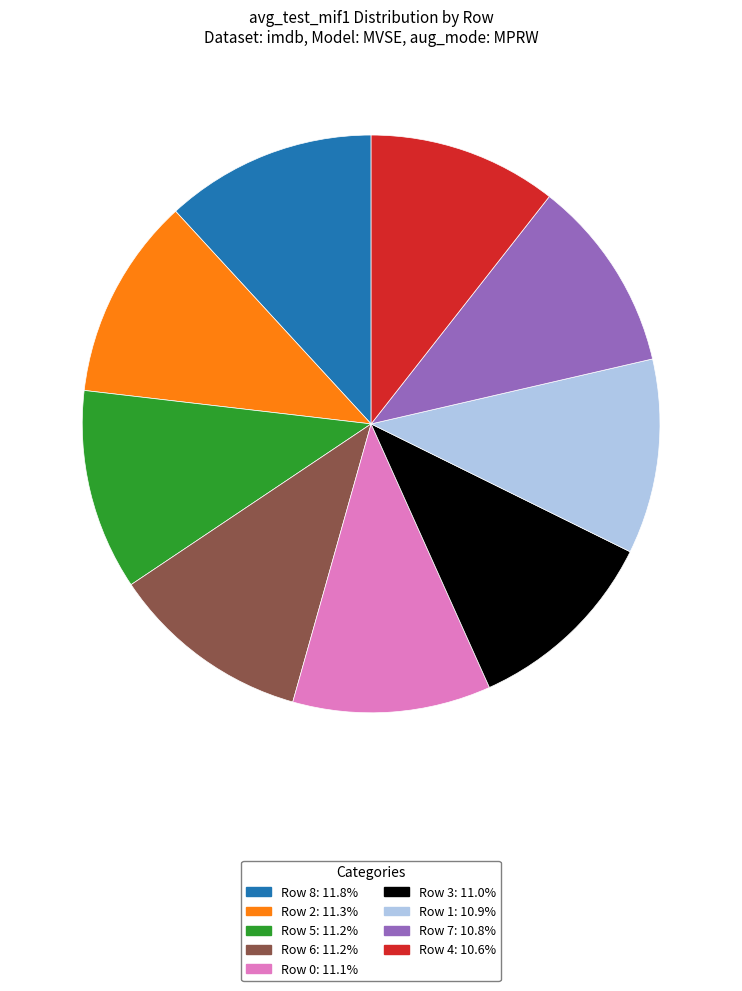

Approximately how many times larger is the value at Row 6: 11.2% compared to Row 0: 11.1%?

1.0